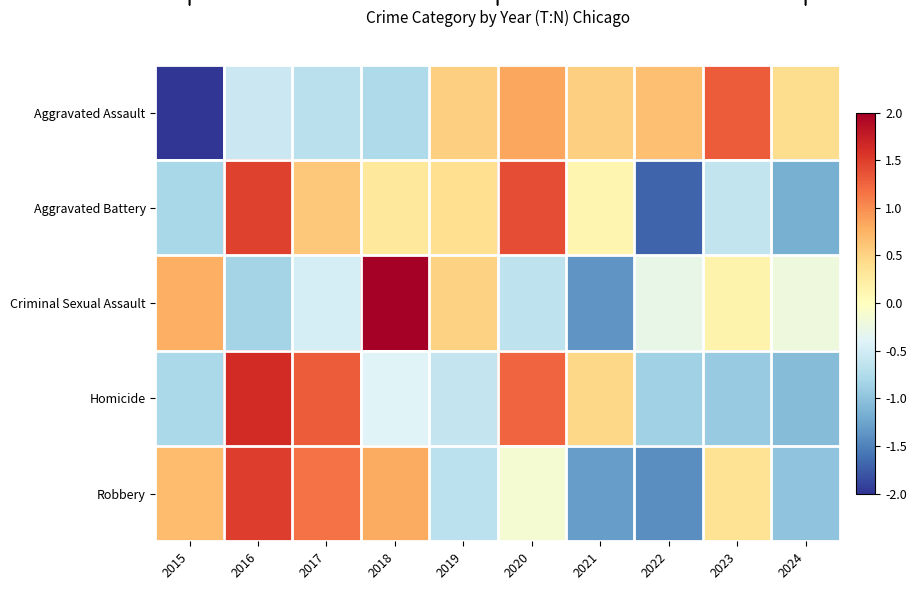

Rank the series at 2022 from highest to lowest value.

Aggravated Assault, Criminal Sexual Assault, Homicide, Robbery, Aggravated Battery